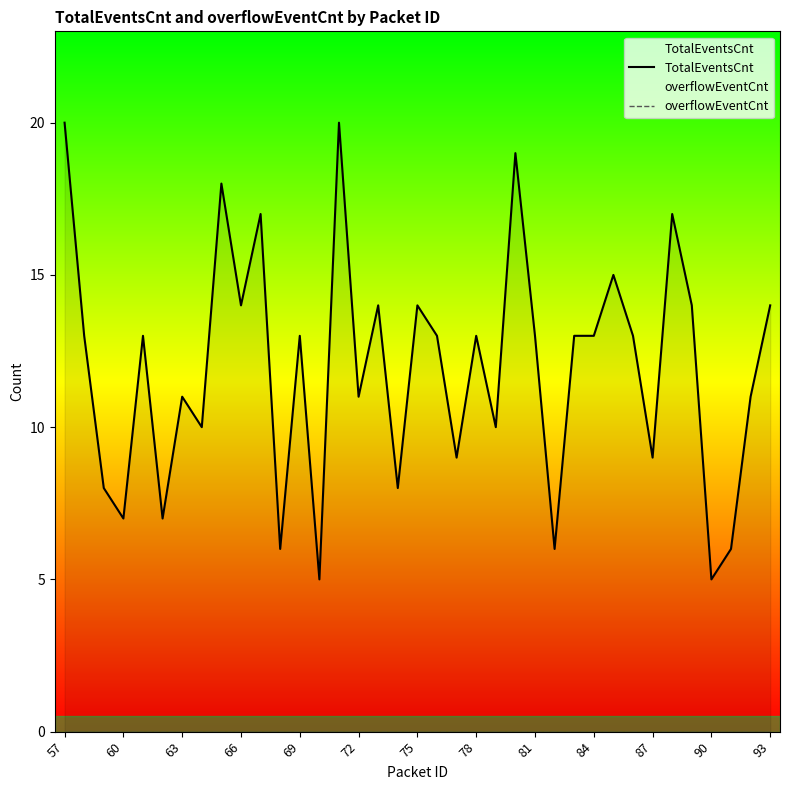

Which category has the lowest value in the overflowEventCnt series?

57